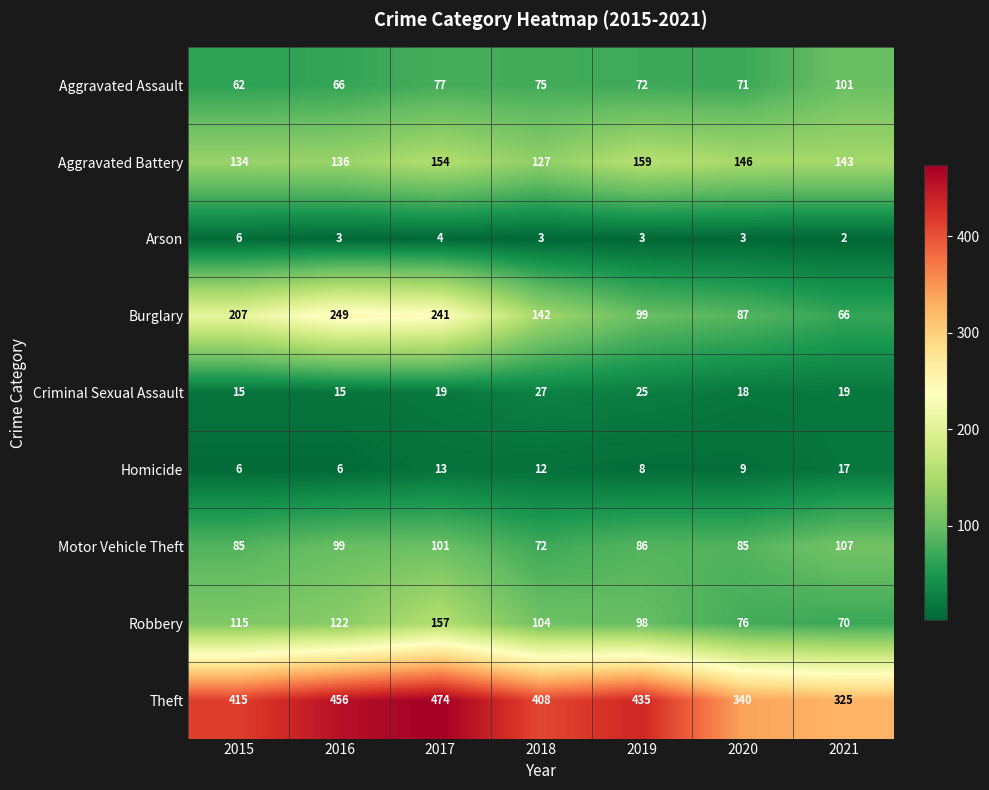

What is the average value of the Robbery series?

106